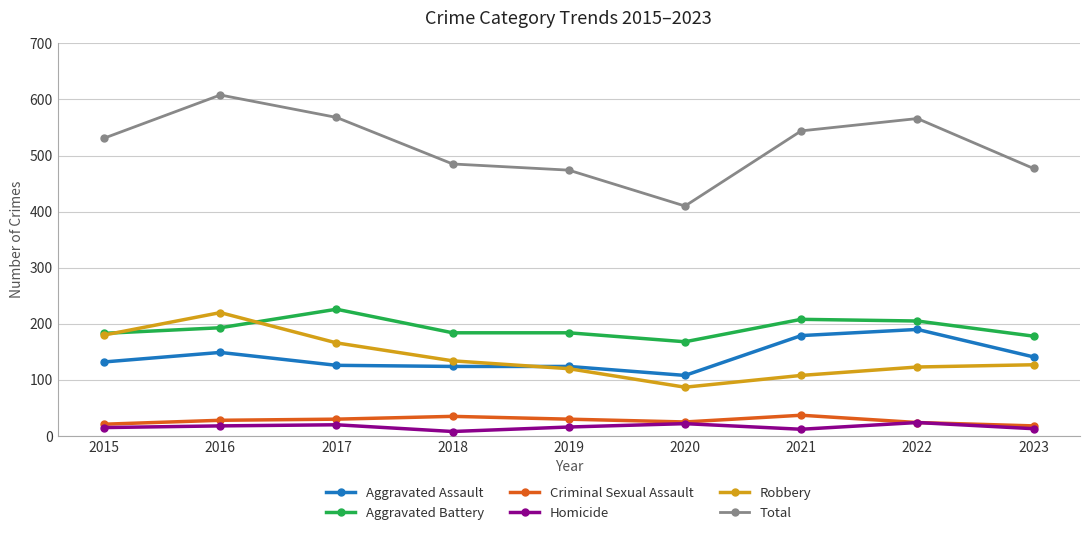

Which series has the largest total across all categories?

Total